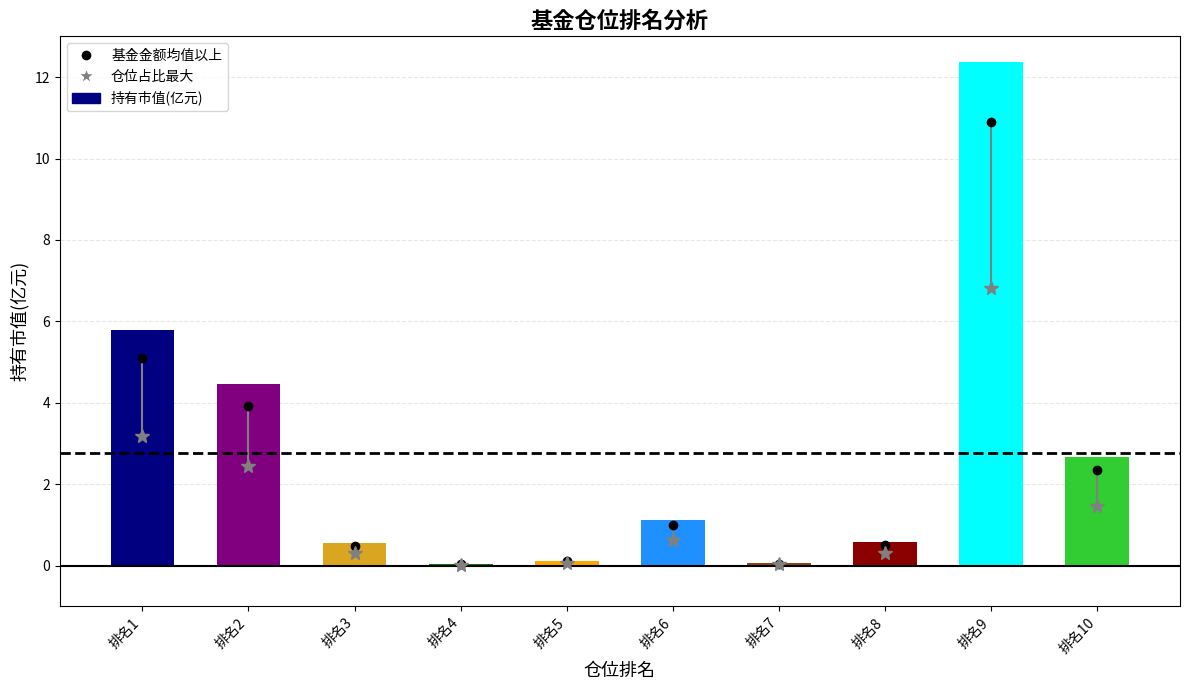

True or false: the data shows 0.1 at 排名7.

True